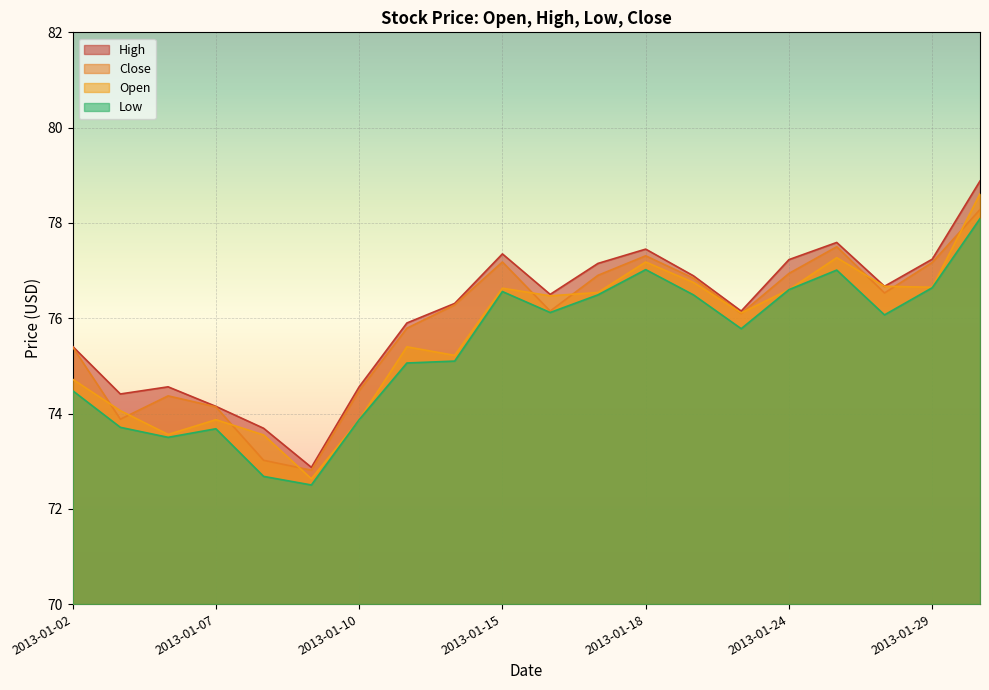

Rank the categories by Close value from lowest to highest.

2013-01-09, 2013-01-08, 2013-01-03, 2013-01-07, 2013-01-04, 2013-01-10, 2013-01-02, 2013-01-11, 2013-01-23, 2013-01-16, 2013-01-14, 2013-01-28, 2013-01-22, 2013-01-17, 2013-01-24, 2013-01-29, 2013-01-15, 2013-01-18, 2013-01-25, 2013-01-30